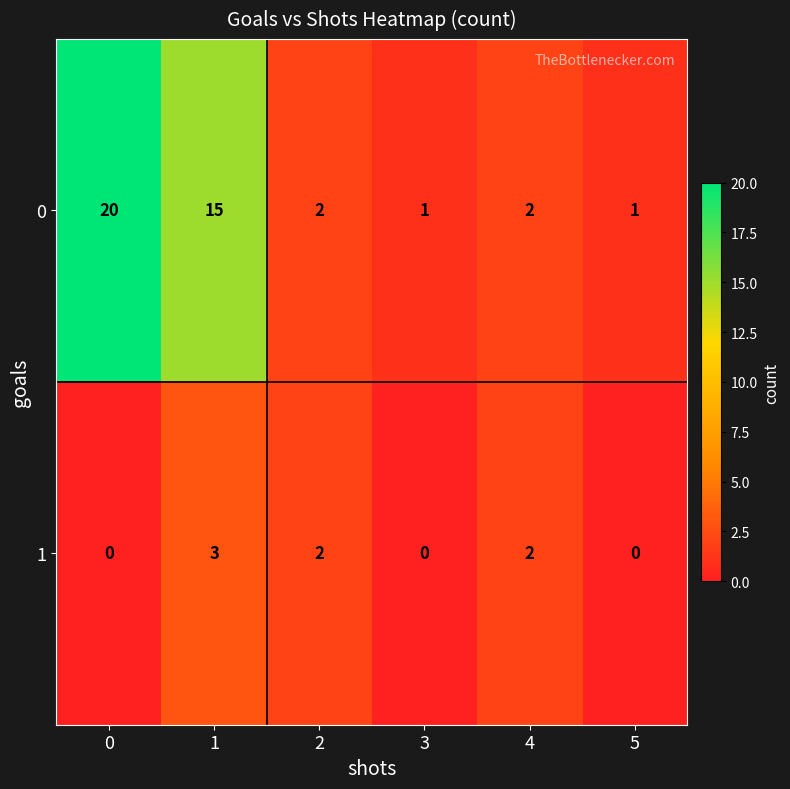

How many values in the 1 series are below 2?

3